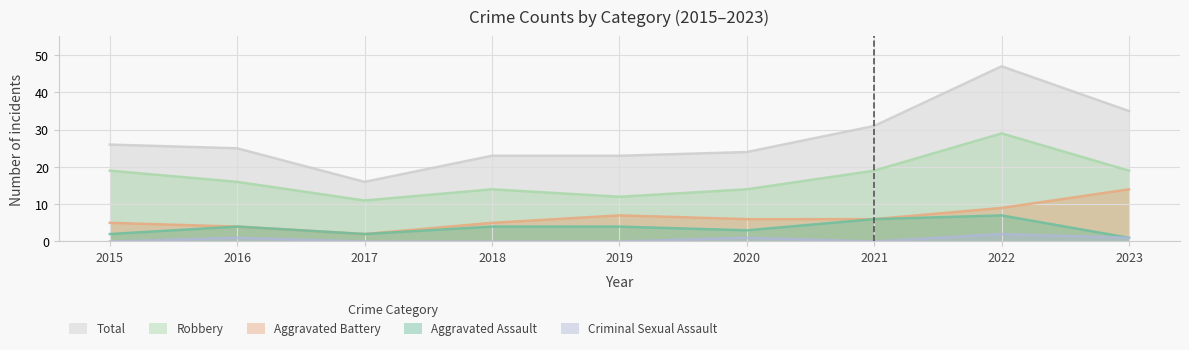

At 2021, list the series in order from largest to smallest.

Total, Robbery, Aggravated Assault, Aggravated Battery, Criminal Sexual Assault